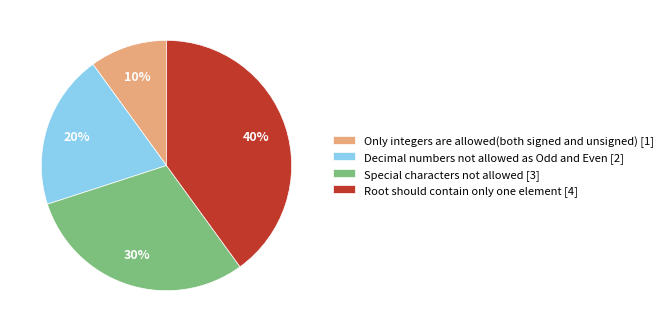

Is there any slice that represents more than half of the pie?

No